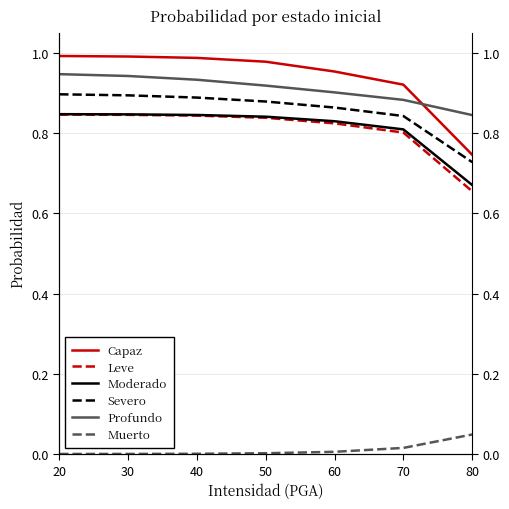

Is the value of Moderado at 40 greater than the value of Muerto at 30?

Yes